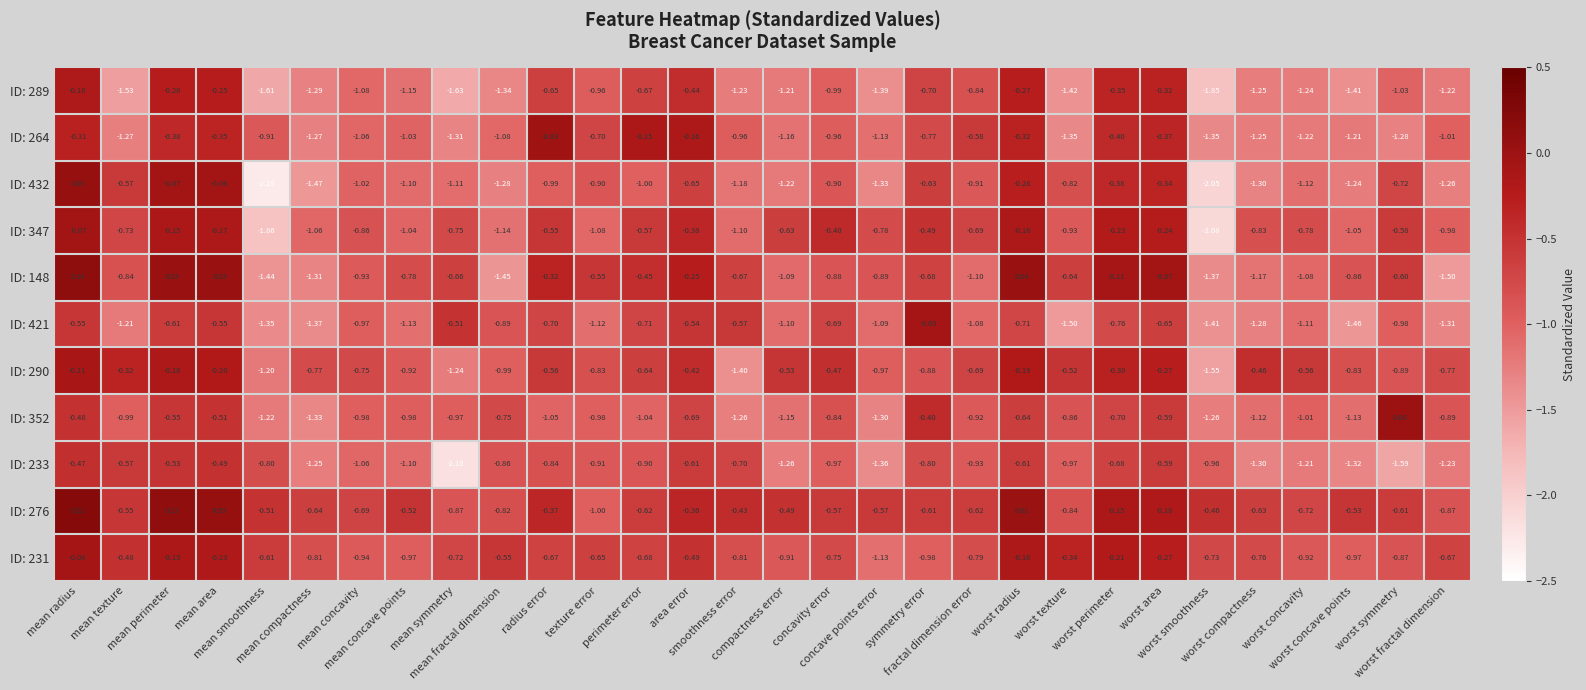

Reading left to right, list all the values displayed in this chart.

ID: 289: mean radius=-0.2	mean texture=-1.5	mean perimeter=-0.3	mean area=-0.2	mean smoothness=-1.6	mean compactness=-1.3	mean concavity=-1.1	mean concave points=-1.1	mean symmetry=-1.6	mean fractal dimension=-1.3	radius error=-0.7	texture error=-1.0	perimeter error=-0.7	area error=-0.4	smoothness error=-1.2	compactness error=-1.2	concavity error=-1.0	concave points error=-1.4	symmetry error=-0.7	fractal dimension error=-0.8	worst radius=-0.3	worst texture=-1.4	worst perimeter=-0.3	worst area=-0.3	worst smoothness=-1.9	worst compactness=-1.2	worst concavity=-1.2	worst concave points=-1.4	worst symmetry=-1.0	worst fractal dimension=-1.2
ID: 264: mean radius=-0.3	mean texture=-1.3	mean perimeter=-0.4	mean area=-0.3	mean smoothness=-0.9	mean compactness=-1.3	mean concavity=-1.1	mean concave points=-1.0	mean symmetry=-1.3	mean fractal dimension=-1.1	radius error=-0.0	texture error=-0.7	perimeter error=-0.1	area error=-0.2	smoothness error=-1.0	compactness error=-1.2	concavity error=-1.0	concave points error=-1.1	symmetry error=-0.8	fractal dimension error=-0.6	worst radius=-0.3	worst texture=-1.4	worst perimeter=-0.4	worst area=-0.4	worst smoothness=-1.4	worst compactness=-1.2	worst concavity=-1.2	worst concave points=-1.2	worst symmetry=-1.3	worst fractal dimension=-1.0
ID: 432: mean radius=0.1	mean texture=-0.6	mean perimeter=-0.1	mean area=-0.1	mean smoothness=-2.3	mean compactness=-1.5	mean concavity=-1.0	mean concave points=-1.1	mean symmetry=-1.1	mean fractal dimension=-1.3	radius error=-1.0	texture error=-0.9	perimeter error=-1.0	area error=-0.7	smoothness error=-1.2	compactness error=-1.2	concavity error=-0.9	concave points error=-1.3	symmetry error=-0.6	fractal dimension error=-0.9	worst radius=-0.3	worst texture=-0.8	worst perimeter=-0.4	worst area=-0.3	worst smoothness=-2.0	worst compactness=-1.3	worst concavity=-1.1	worst concave points=-1.2	worst symmetry=-0.7	worst fractal dimension=-1.3
ID: 347: mean radius=-0.1	mean texture=-0.7	mean perimeter=-0.1	mean area=-0.2	mean smoothness=-1.9	mean compactness=-1.1	mean concavity=-0.9	mean concave points=-1.0	mean symmetry=-0.8	mean fractal dimension=-1.1	radius error=-0.6	texture error=-1.1	perimeter error=-0.6	area error=-0.4	smoothness error=-1.1	compactness error=-0.6	concavity error=-0.4	concave points error=-0.8	symmetry error=-0.5	fractal dimension error=-0.7	worst radius=-0.2	worst texture=-0.9	worst perimeter=-0.2	worst area=-0.2	worst smoothness=-2.1	worst compactness=-0.8	worst concavity=-0.8	worst concave points=-1.1	worst symmetry=-0.6	worst fractal dimension=-1.0
ID: 148: mean radius=0.1	mean texture=-0.8	mean perimeter=0.0	mean area=0.0	mean smoothness=-1.4	mean compactness=-1.3	mean concavity=-0.9	mean concave points=-0.8	mean symmetry=-0.7	mean fractal dimension=-1.4	radius error=-0.3	texture error=-0.6	perimeter error=-0.5	area error=-0.2	smoothness error=-0.7	compactness error=-1.1	concavity error=-0.9	concave points error=-0.9	symmetry error=-0.7	fractal dimension error=-1.1	worst radius=0.0	worst texture=-0.6	worst perimeter=-0.1	worst area=-0.1	worst smoothness=-1.4	worst compactness=-1.2	worst concavity=-1.1	worst concave points=-0.9	worst symmetry=-0.6	worst fractal dimension=-1.5
ID: 421: mean radius=-0.6	mean texture=-1.2	mean perimeter=-0.6	mean area=-0.6	mean smoothness=-1.4	mean compactness=-1.4	mean concavity=-1.0	mean concave points=-1.1	mean symmetry=-0.5	mean fractal dimension=-0.9	radius error=-0.7	texture error=-1.1	perimeter error=-0.7	area error=-0.5	smoothness error=-0.6	compactness error=-1.1	concavity error=-0.7	concave points error=-1.1	symmetry error=-0.1	fractal dimension error=-1.1	worst radius=-0.7	worst texture=-1.5	worst perimeter=-0.8	worst area=-0.7	worst smoothness=-1.4	worst compactness=-1.3	worst concavity=-1.1	worst concave points=-1.5	worst symmetry=-1.0	worst fractal dimension=-1.3
ID: 290: mean radius=-0.1	mean texture=-0.3	mean perimeter=-0.2	mean area=-0.2	mean smoothness=-1.2	mean compactness=-0.8	mean concavity=-0.8	mean concave points=-0.9	mean symmetry=-1.2	mean fractal dimension=-1.0	radius error=-0.6	texture error=-0.8	perimeter error=-0.6	area error=-0.4	smoothness error=-1.4	compactness error=-0.5	concavity error=-0.5	concave points error=-1.0	symmetry error=-0.9	fractal dimension error=-0.7	worst radius=-0.2	worst texture=-0.5	worst perimeter=-0.3	worst area=-0.3	worst smoothness=-1.6	worst compactness=-0.5	worst concavity=-0.6	worst concave points=-0.8	worst symmetry=-0.9	worst fractal dimension=-0.8
ID: 352: mean radius=-0.5	mean texture=-1.0	mean perimeter=-0.6	mean area=-0.5	mean smoothness=-1.2	mean compactness=-1.3	mean concavity=-1.0	mean concave points=-1.0	mean symmetry=-1.0	mean fractal dimension=-0.8	radius error=-1.1	texture error=-1.0	perimeter error=-1.0	area error=-0.7	smoothness error=-1.3	compactness error=-1.1	concavity error=-0.8	concave points error=-1.3	symmetry error=-0.4	fractal dimension error=-0.9	worst radius=-0.6	worst texture=-0.9	worst perimeter=-0.7	worst area=-0.6	worst smoothness=-1.3	worst compactness=-1.1	worst concavity=-1.0	worst concave points=-1.1	worst symmetry=0.0	worst fractal dimension=-0.9
ID: 233: mean radius=-0.5	mean texture=-0.6	mean perimeter=-0.5	mean area=-0.5	mean smoothness=-0.8	mean compactness=-1.2	mean concavity=-1.1	mean concave points=-1.1	mean symmetry=-2.2	mean fractal dimension=-0.9	radius error=-0.8	texture error=-0.9	perimeter error=-0.9	area error=-0.6	smoothness error=-0.7	compactness error=-1.3	concavity error=-1.0	concave points error=-1.4	symmetry error=-0.8	fractal dimension error=-0.9	worst radius=-0.6	worst texture=-1.0	worst perimeter=-0.7	worst area=-0.6	worst smoothness=-1.0	worst compactness=-1.3	worst concavity=-1.2	worst concave points=-1.3	worst symmetry=-1.6	worst fractal dimension=-1.2
ID: 276: mean radius=0.2	mean texture=-0.6	mean perimeter=0.1	mean area=0.1	mean smoothness=-0.5	mean compactness=-0.6	mean concavity=-0.7	mean concave points=-0.5	mean symmetry=-0.9	mean fractal dimension=-0.8	radius error=-0.4	texture error=-1.0	perimeter error=-0.6	area error=-0.4	smoothness error=-0.4	compactness error=-0.5	concavity error=-0.6	concave points error=-0.6	symmetry error=-0.6	fractal dimension error=-0.6	worst radius=0.0	worst texture=-0.8	worst perimeter=-0.1	worst area=-0.2	worst smoothness=-0.5	worst compactness=-0.6	worst concavity=-0.7	worst concave points=-0.5	worst symmetry=-0.6	worst fractal dimension=-0.9
ID: 231: mean radius=-0.1	mean texture=-0.5	mean perimeter=-0.1	mean area=-0.2	mean smoothness=-0.6	mean compactness=-0.8	mean concavity=-0.9	mean concave points=-1.0	mean symmetry=-0.7	mean fractal dimension=-0.6	radius error=-0.7	texture error=-0.7	perimeter error=-0.7	area error=-0.5	smoothness error=-0.8	compactness error=-0.9	concavity error=-0.8	concave points error=-1.1	symmetry error=-1.0	fractal dimension error=-0.8	worst radius=-0.2	worst texture=-0.3	worst perimeter=-0.2	worst area=-0.3	worst smoothness=-0.7	worst compactness=-0.8	worst concavity=-0.9	worst concave points=-1.0	worst symmetry=-0.9	worst fractal dimension=-0.7